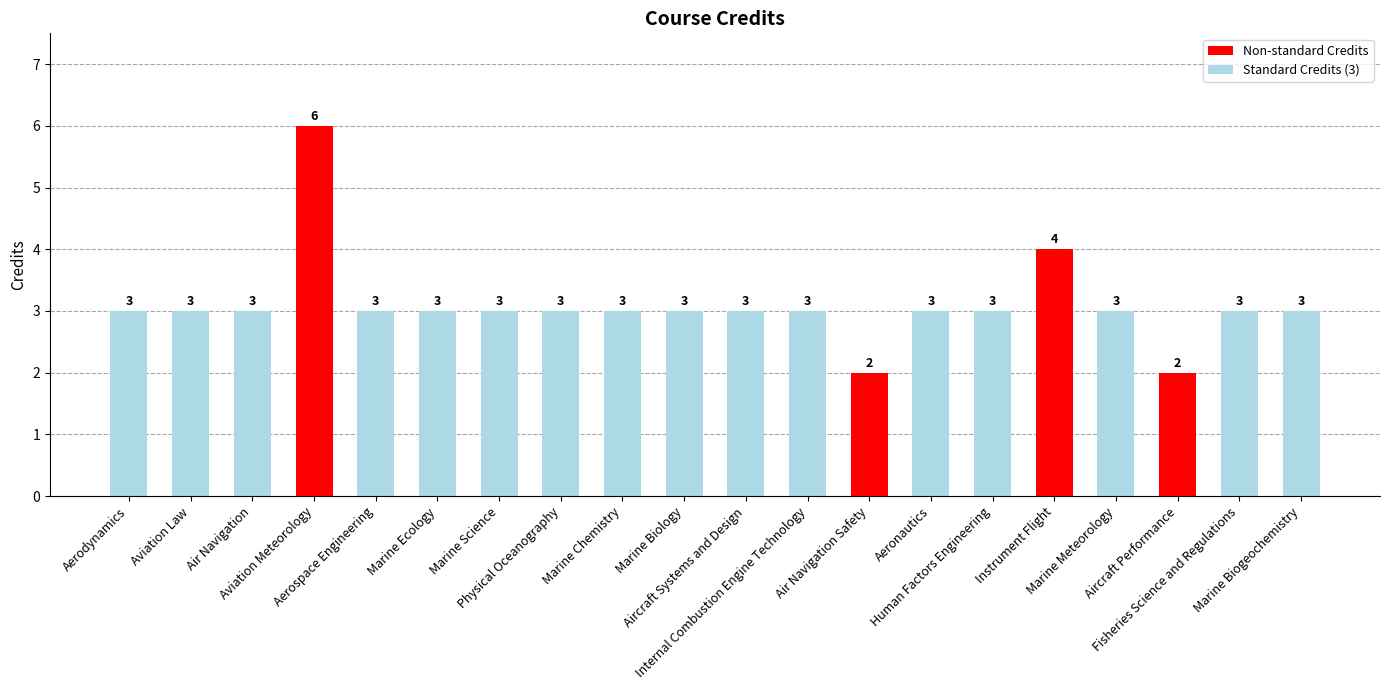

At which label is the value closest to 4?

Instrument Flight